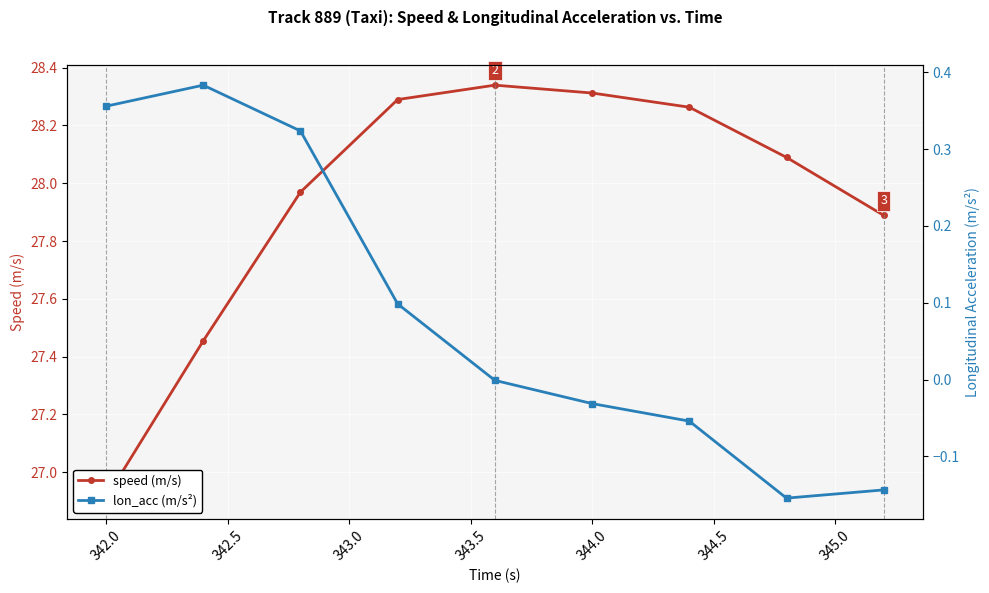

What are all the series names shown in the legend?

speed (m/s), lon_acc (m/s²)